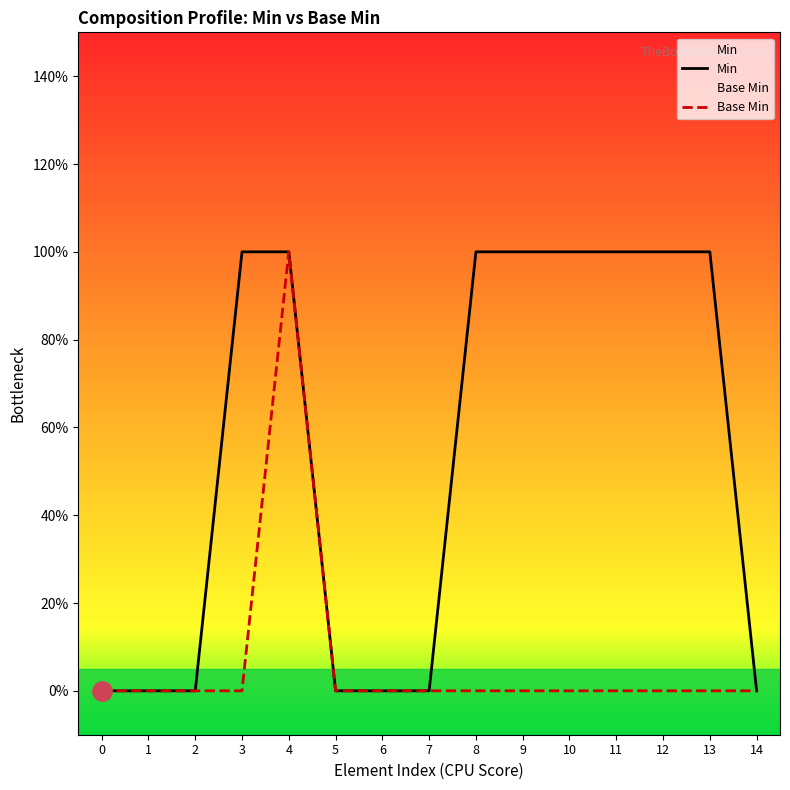

How many values in the Base Min series exceed 0?

1